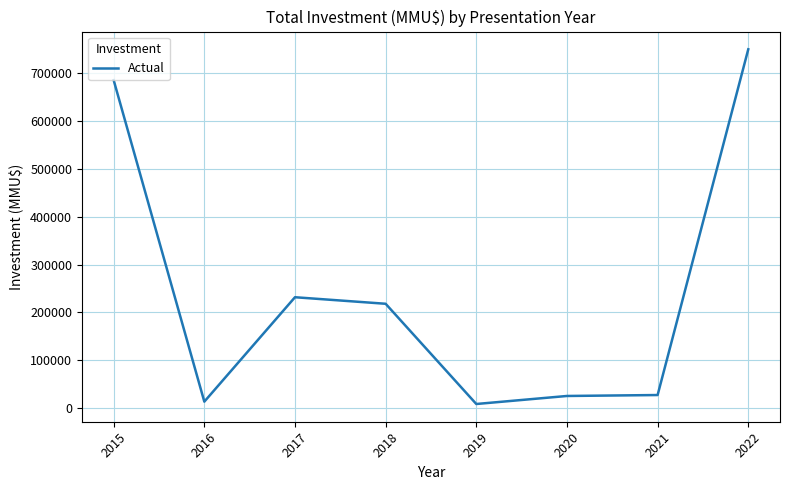

What is the difference between the second highest and minimum values?

677111